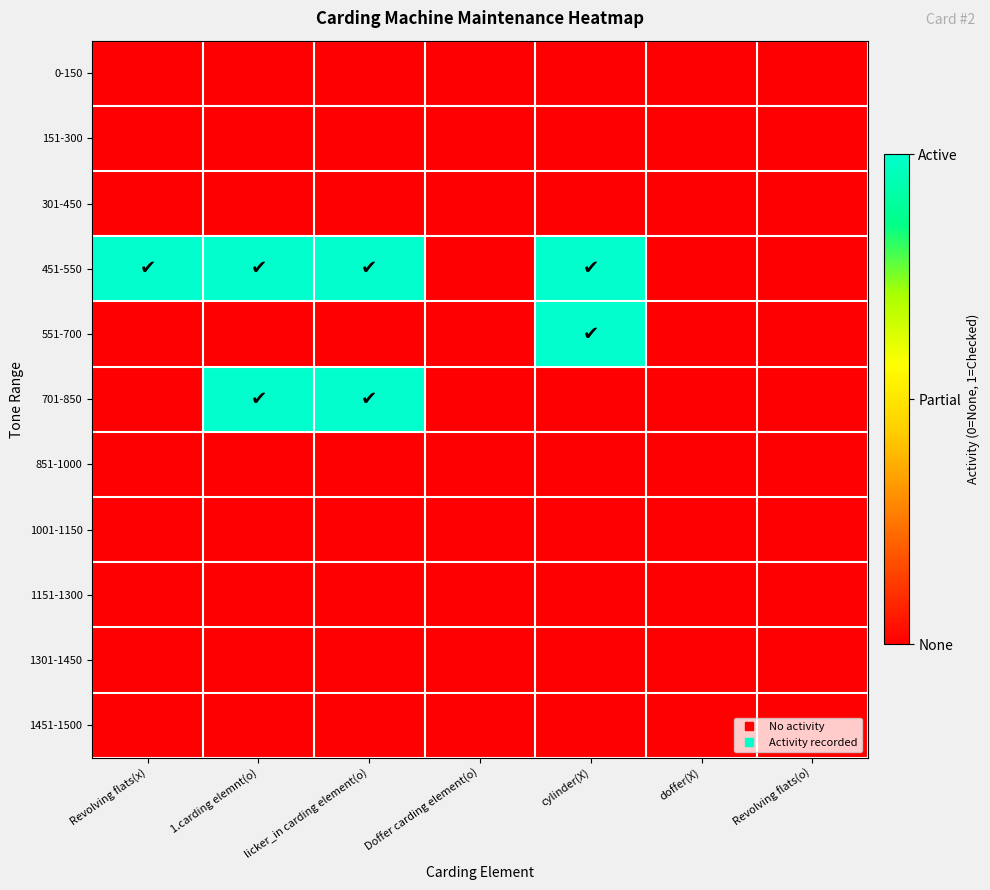

Reading right to left, extract all data points from this chart.

0-150: Revolving flats(o)=0	doffer(X)=0	cylinder(X)=0	Doffer carding element(o)=0	licker_in carding element(o)=0	1.carding elemnt(o)=0	Revolving flats(x)=0
151-300: Revolving flats(o)=0	doffer(X)=0	cylinder(X)=0	Doffer carding element(o)=0	licker_in carding element(o)=0	1.carding elemnt(o)=0	Revolving flats(x)=0
301-450: Revolving flats(o)=0	doffer(X)=0	cylinder(X)=0	Doffer carding element(o)=0	licker_in carding element(o)=0	1.carding elemnt(o)=0	Revolving flats(x)=0
451-550: Revolving flats(o)=0	doffer(X)=0	cylinder(X)=1	Doffer carding element(o)=0	licker_in carding element(o)=1	1.carding elemnt(o)=1	Revolving flats(x)=1
551-700: Revolving flats(o)=0	doffer(X)=0	cylinder(X)=1	Doffer carding element(o)=0	licker_in carding element(o)=0	1.carding elemnt(o)=0	Revolving flats(x)=0
701-850: Revolving flats(o)=0	doffer(X)=0	cylinder(X)=0	Doffer carding element(o)=0	licker_in carding element(o)=1	1.carding elemnt(o)=1	Revolving flats(x)=0
851-1000: Revolving flats(o)=0	doffer(X)=0	cylinder(X)=0	Doffer carding element(o)=0	licker_in carding element(o)=0	1.carding elemnt(o)=0	Revolving flats(x)=0
1001-1150: Revolving flats(o)=0	doffer(X)=0	cylinder(X)=0	Doffer carding element(o)=0	licker_in carding element(o)=0	1.carding elemnt(o)=0	Revolving flats(x)=0
1151-1300: Revolving flats(o)=0	doffer(X)=0	cylinder(X)=0	Doffer carding element(o)=0	licker_in carding element(o)=0	1.carding elemnt(o)=0	Revolving flats(x)=0
1301-1450: Revolving flats(o)=0	doffer(X)=0	cylinder(X)=0	Doffer carding element(o)=0	licker_in carding element(o)=0	1.carding elemnt(o)=0	Revolving flats(x)=0
1451-1500: Revolving flats(o)=0	doffer(X)=0	cylinder(X)=0	Doffer carding element(o)=0	licker_in carding element(o)=0	1.carding elemnt(o)=0	Revolving flats(x)=0